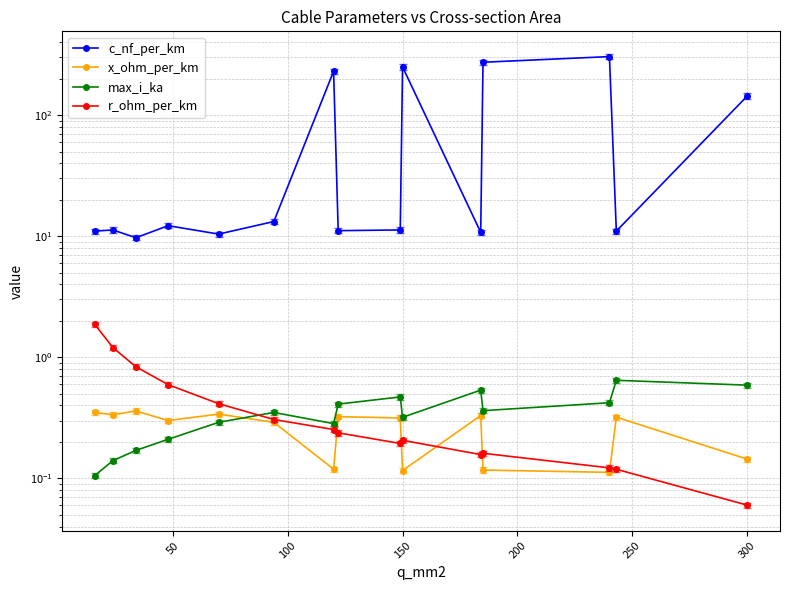

Which has a higher value, 300 or 150?

300